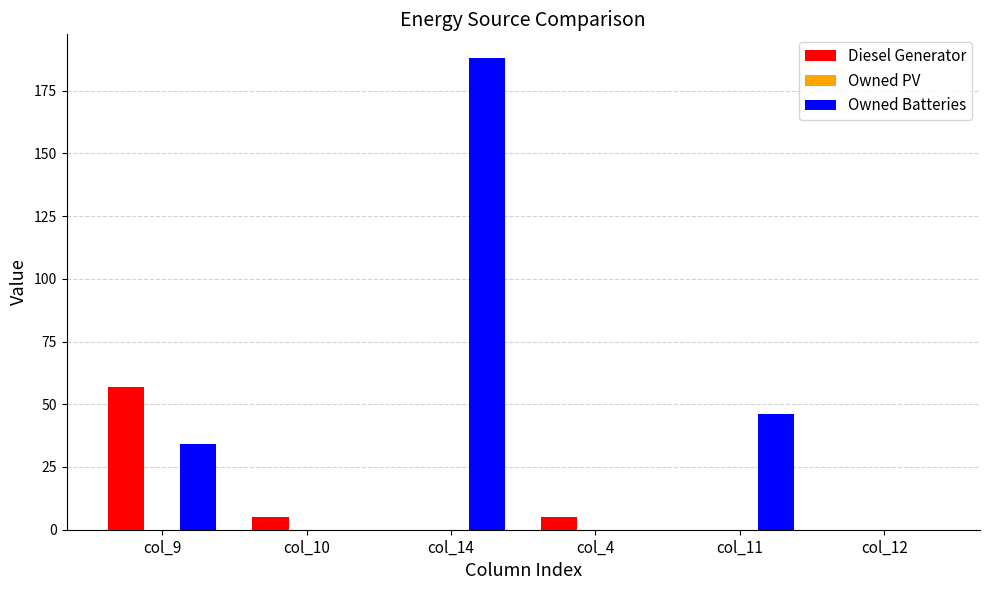

At which label does Owned Batteries reach its peak?

col_14